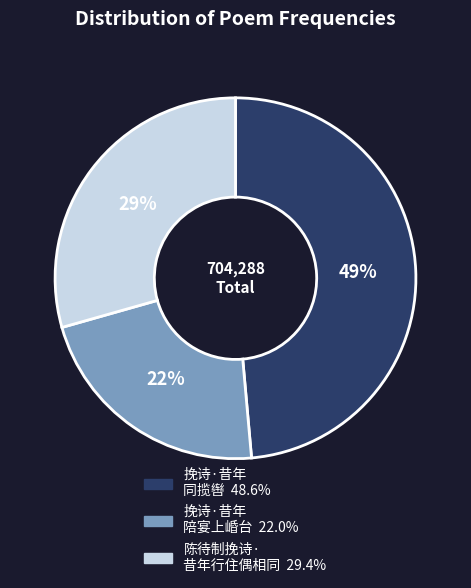

Is there any slice that represents more than half of the pie?

No